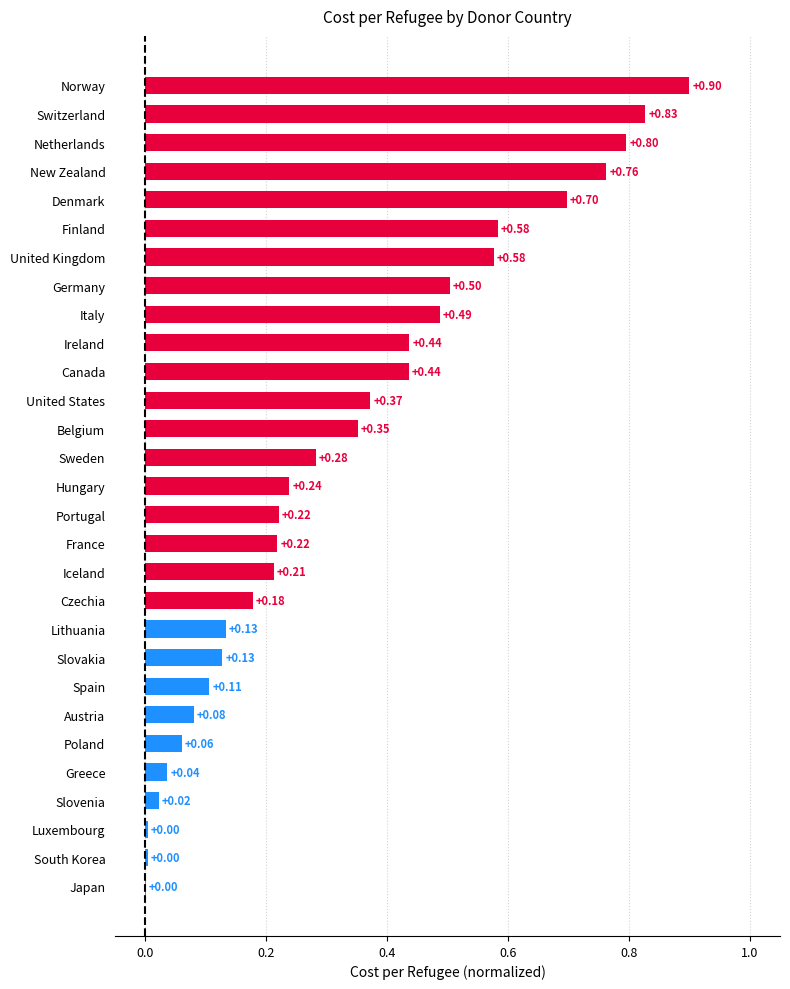

What is the change in value from United States to New Zealand?

+0.4